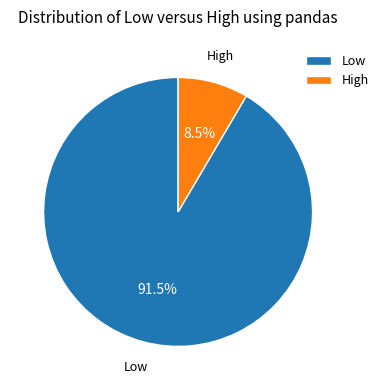

The Low slice represents 77% of the pie. True or false?

False